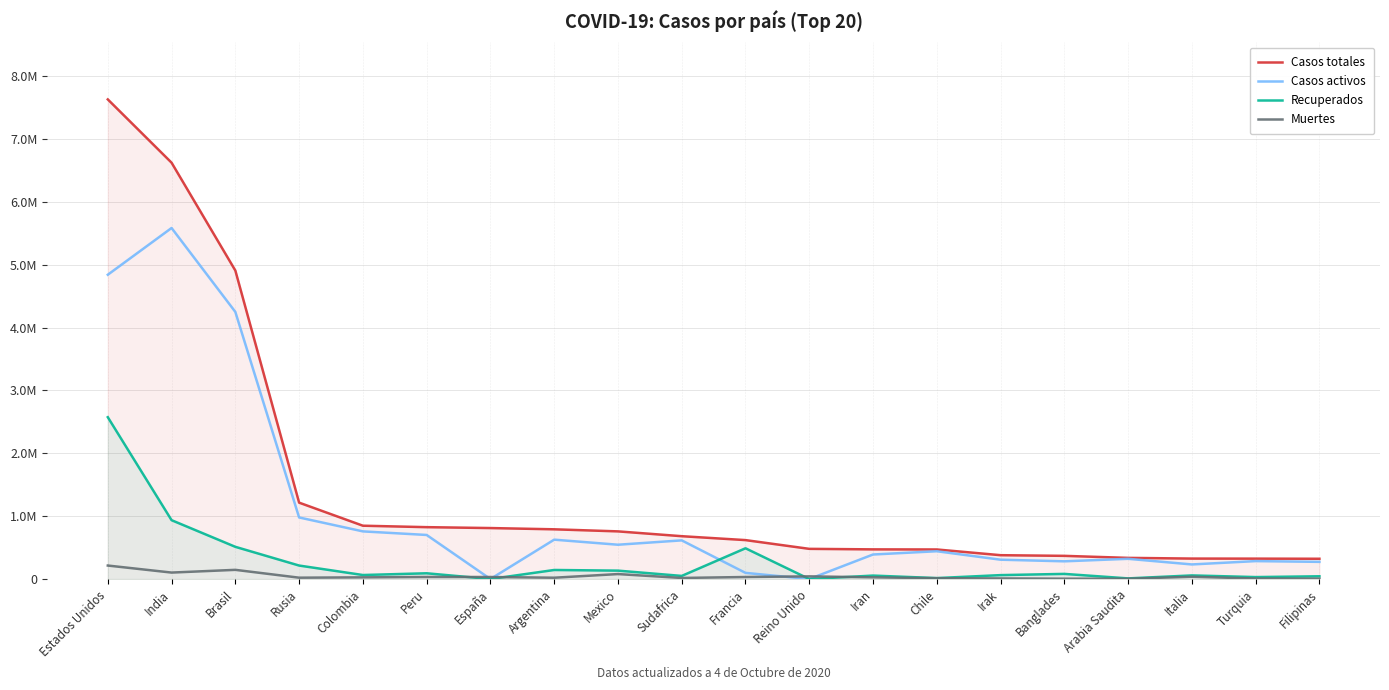

Which series changed the most between Rusia and Colombia?

Casos totales